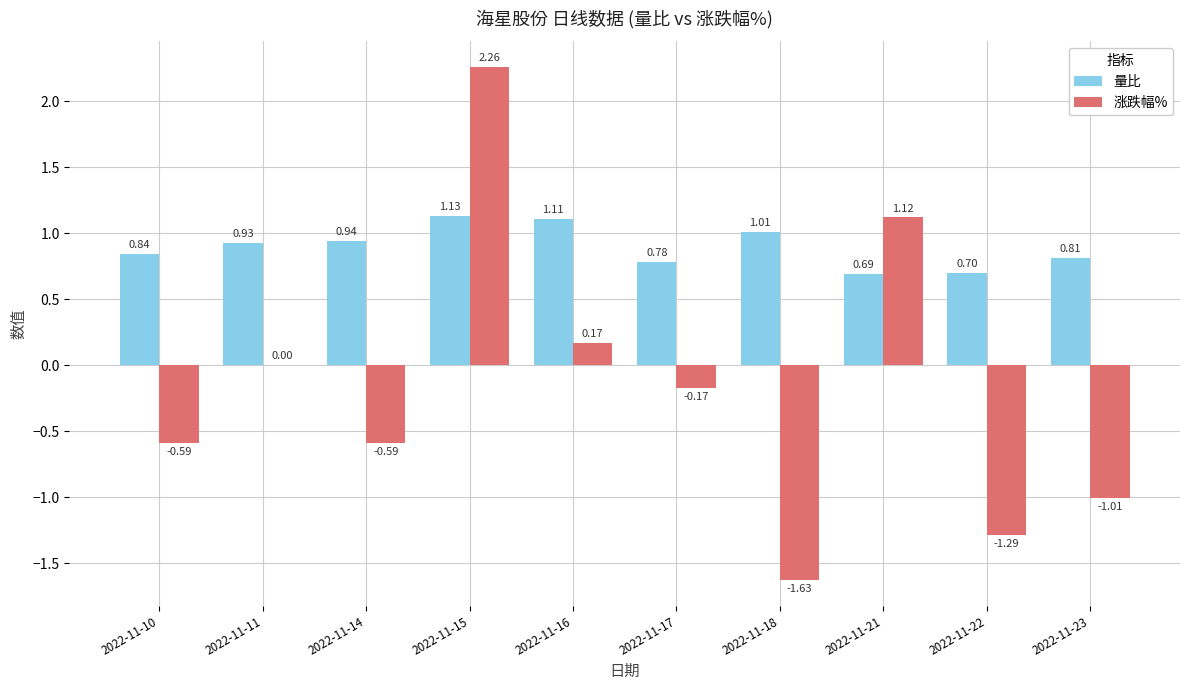

Between 2022-11-18 and 2022-11-23, which series saw the biggest shift?

涨跌幅%